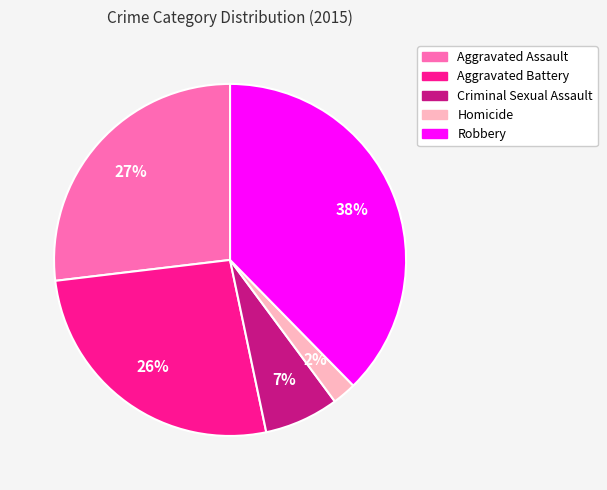

To the nearest percent, what portion does Criminal Sexual Assault represent?

7%